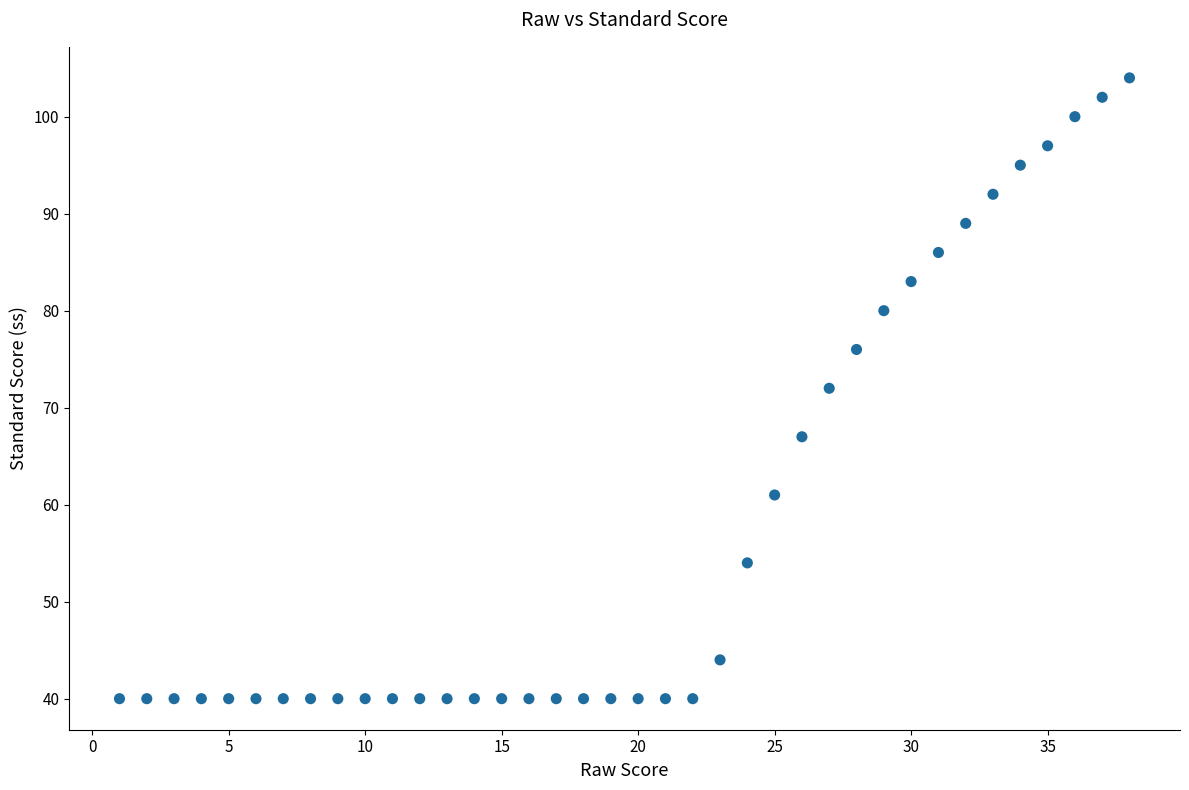

What is the range of Y values (max minus min)?

64